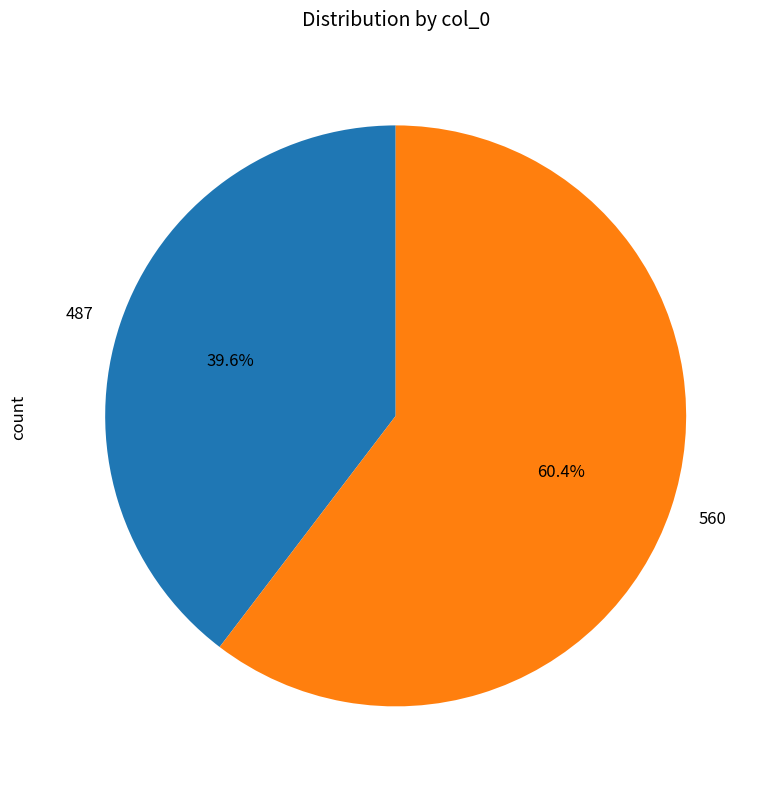

Which category has the biggest portion of the pie?

560